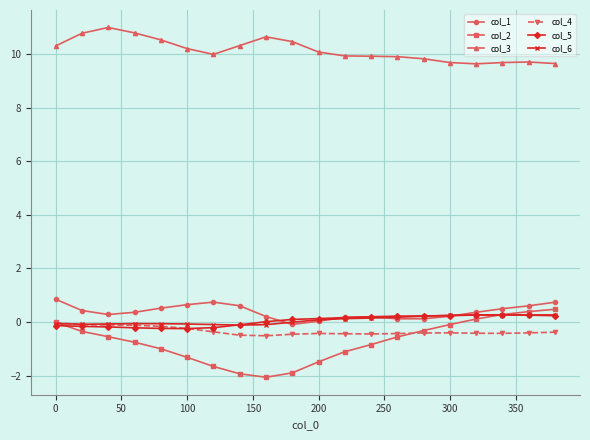

True or false: col_3 and col_6 intersect in this chart.

False